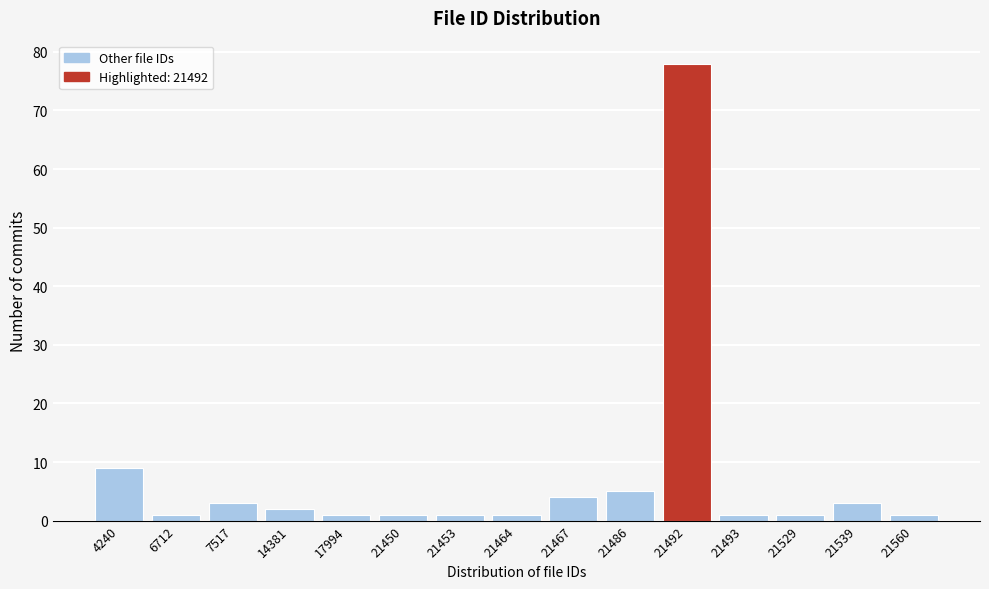

Reading left to right, what are all the values shown in this chart?

9	1	3	2	1	1	1	1	4	5	78	1	1	3	1